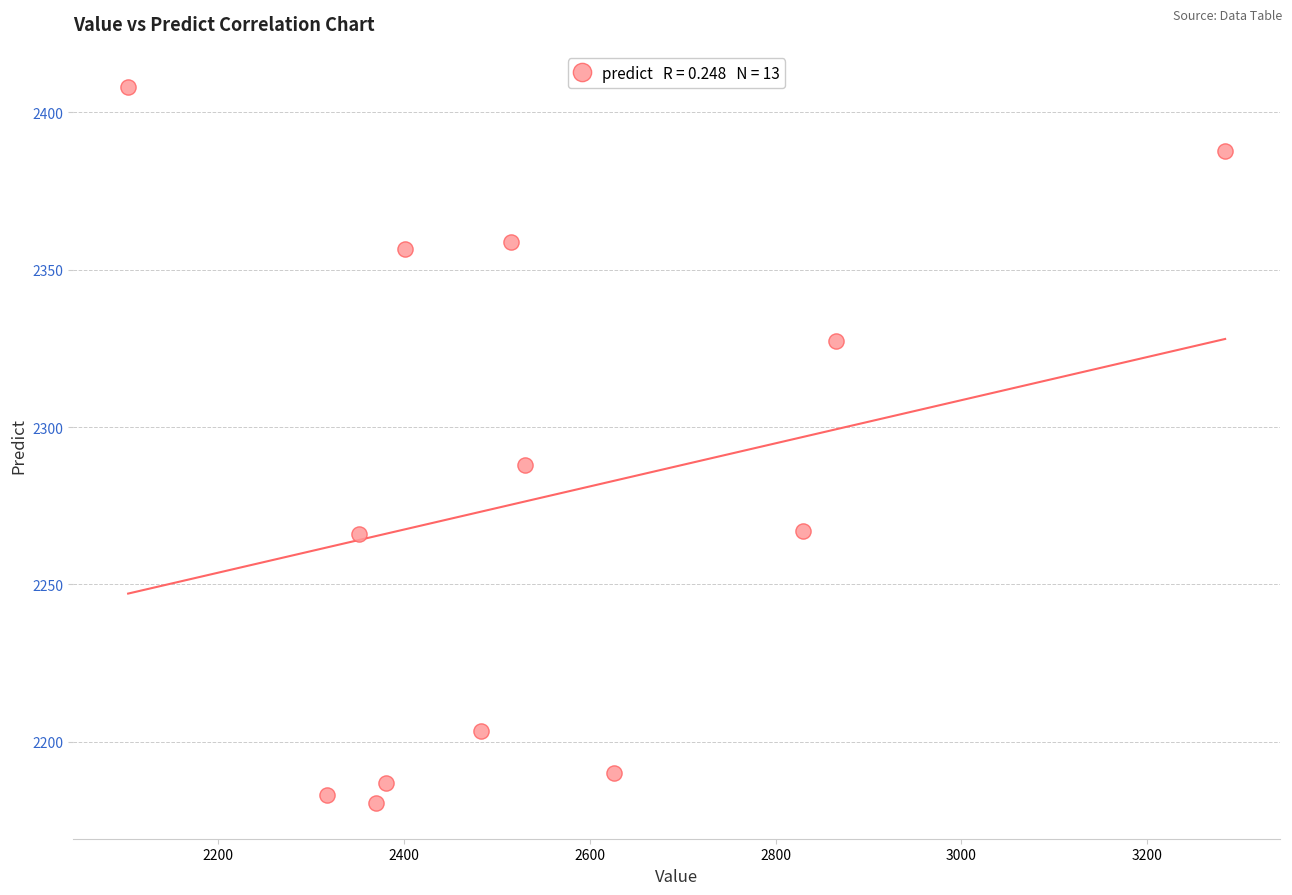

What Y value in the scatter plot is closest to 2294?

2287.9